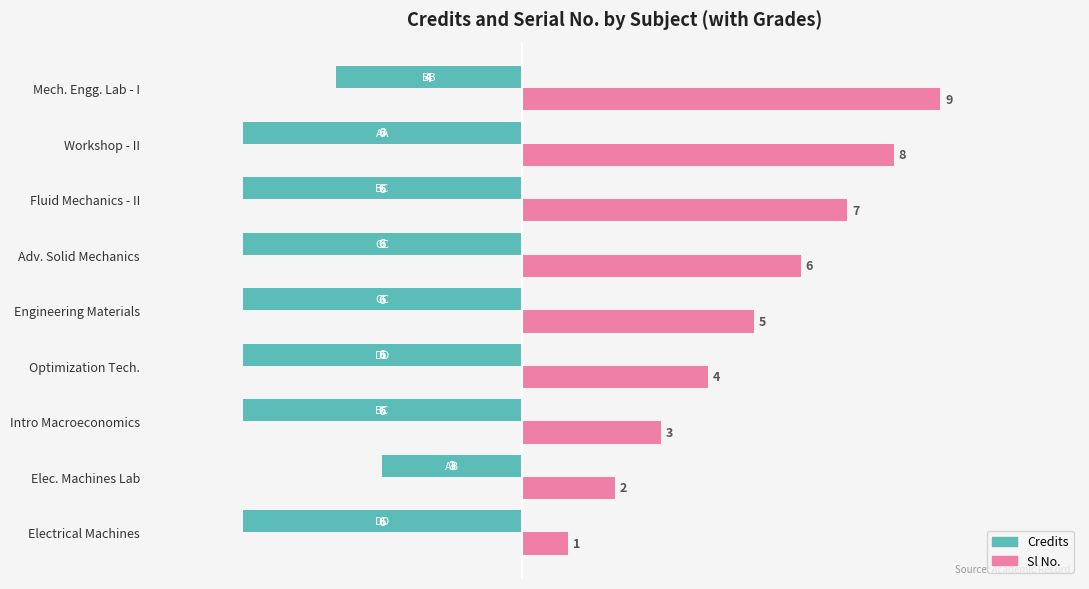

List the series in order of their peak value, highest first.

Sl No., Credits